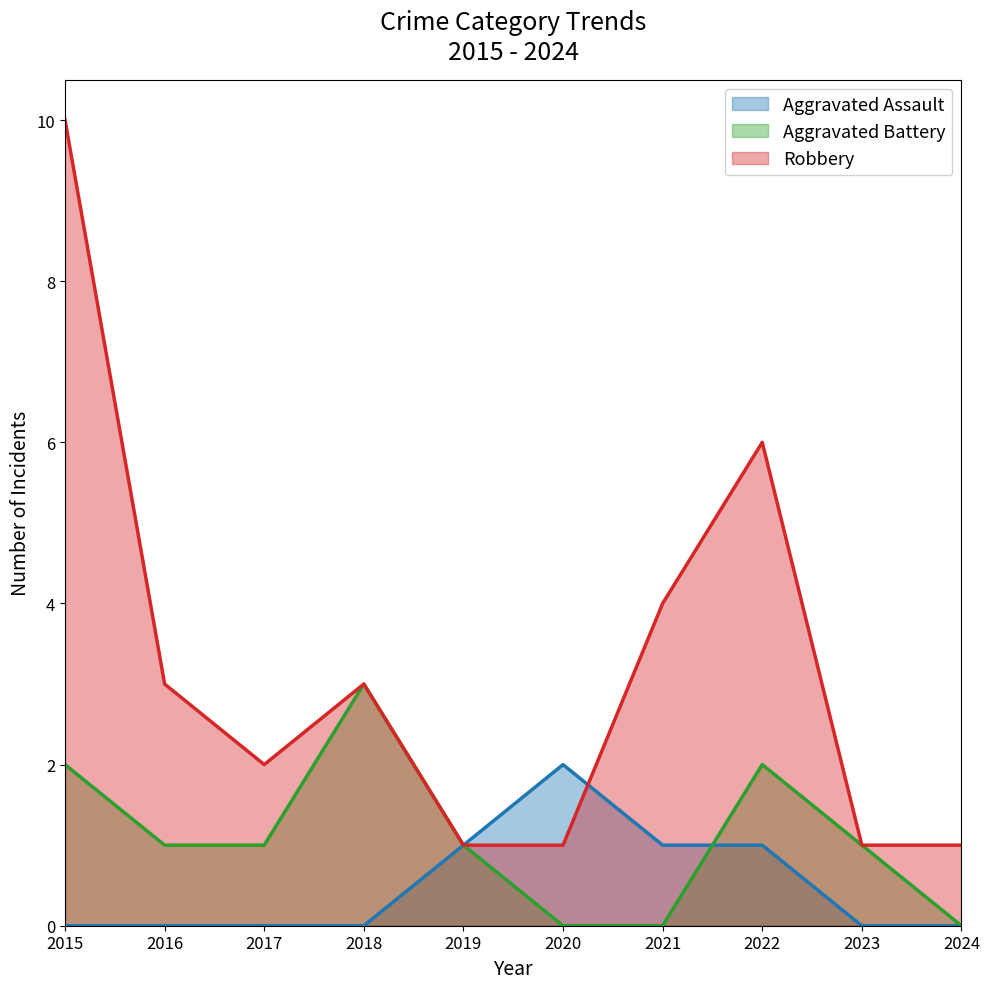

What is the spread (max minus min) of values at 2018?

3